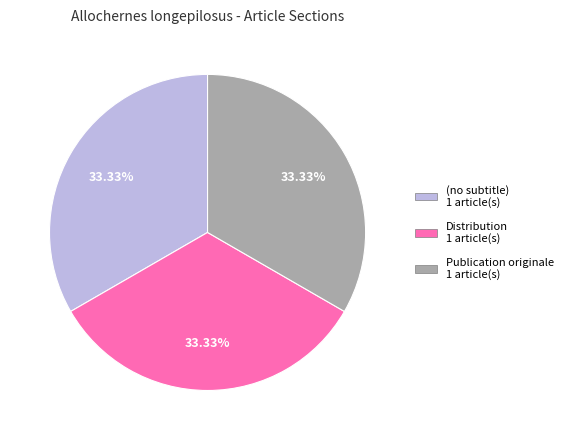

Do Publication originale and (no subtitle) together represent more than half of the pie?

Yes